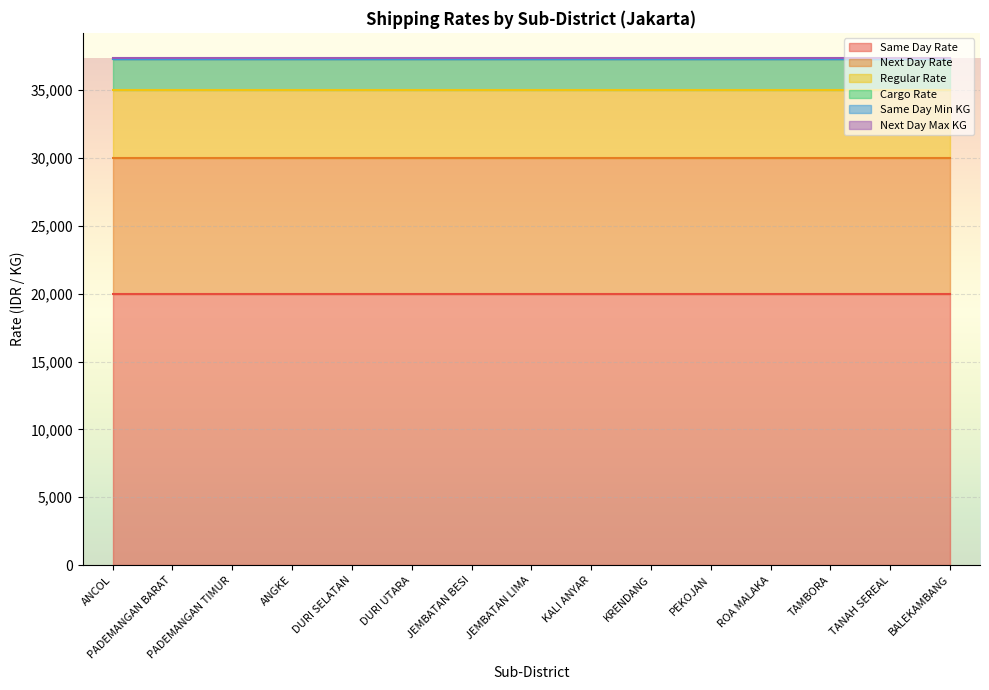

What is the minimum value for Same Day Rate?

20000